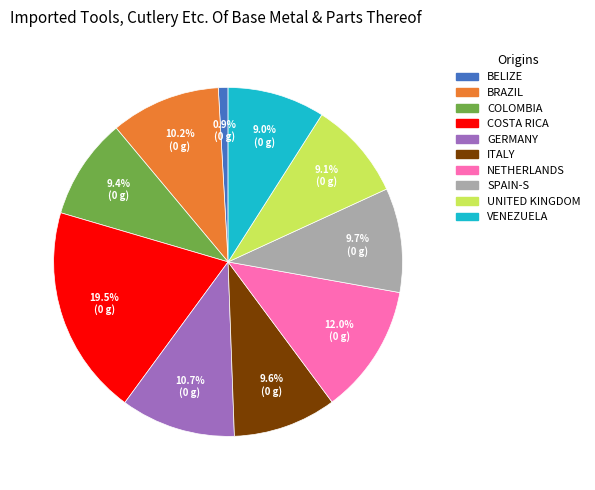

Does any single category account for the majority?

No